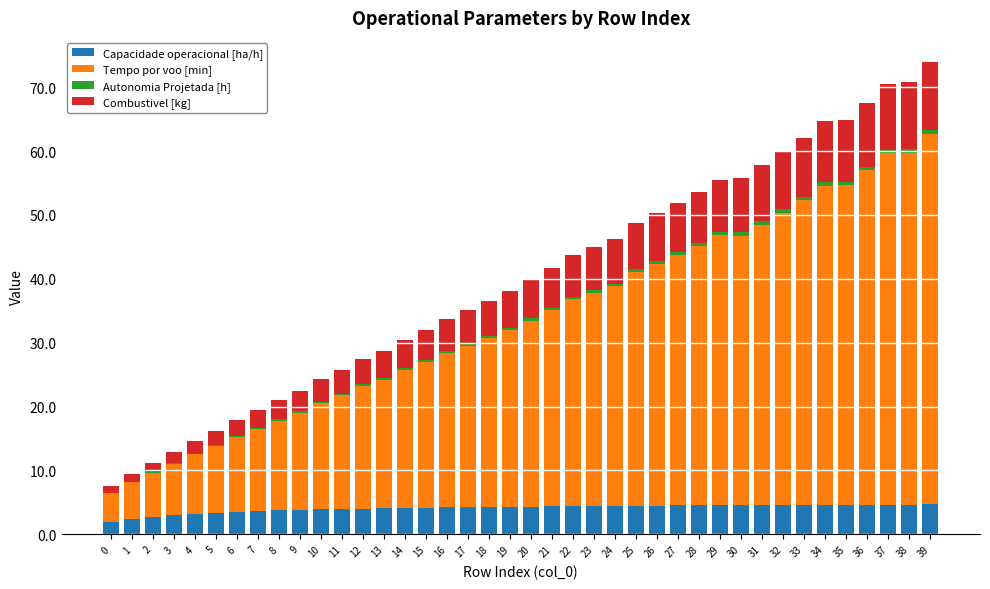

What is the sum of all Capacidade operacional [ha/h] values?

163.4